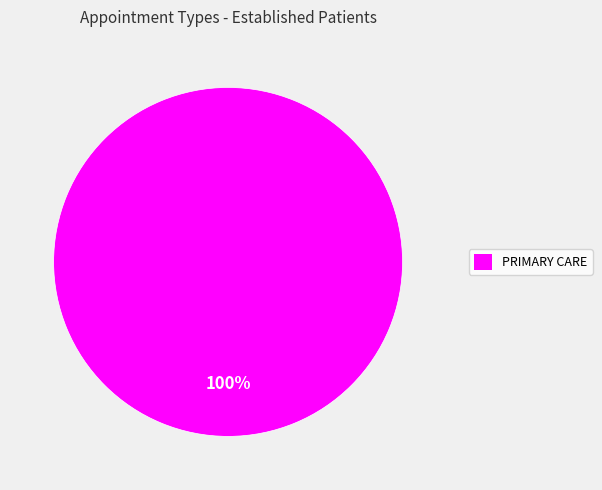

How many segments does this pie chart have?

1